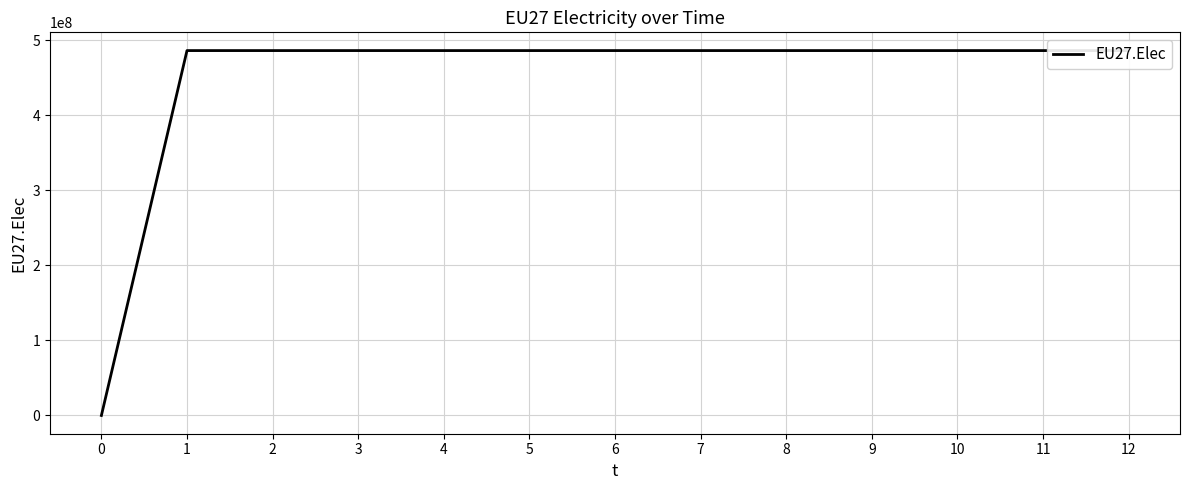

Rank the categories by value from lowest to highest.

0, 1, 2, 3, 4, 5, 6, 7, 8, 9, 10, 11, 12